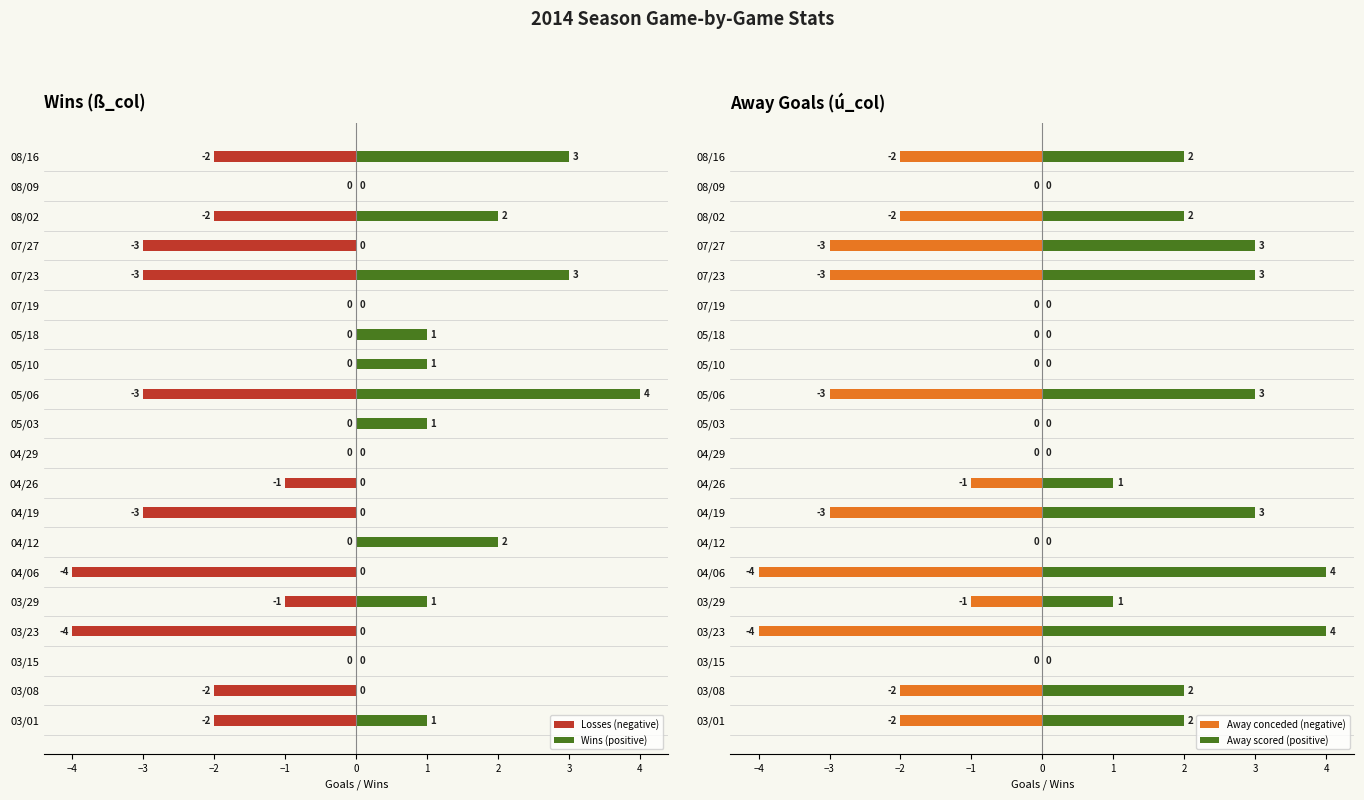

How many categories are shown in the chart?

20